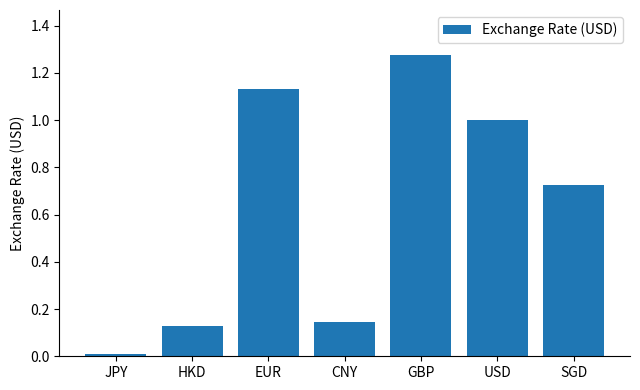

What is the average value?

0.6